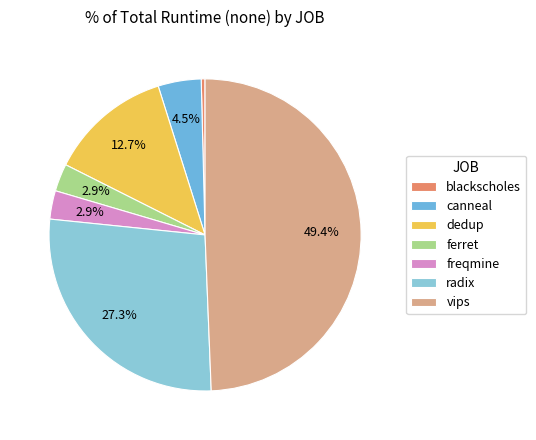

Which has a higher value, freqmine or vips?

vips